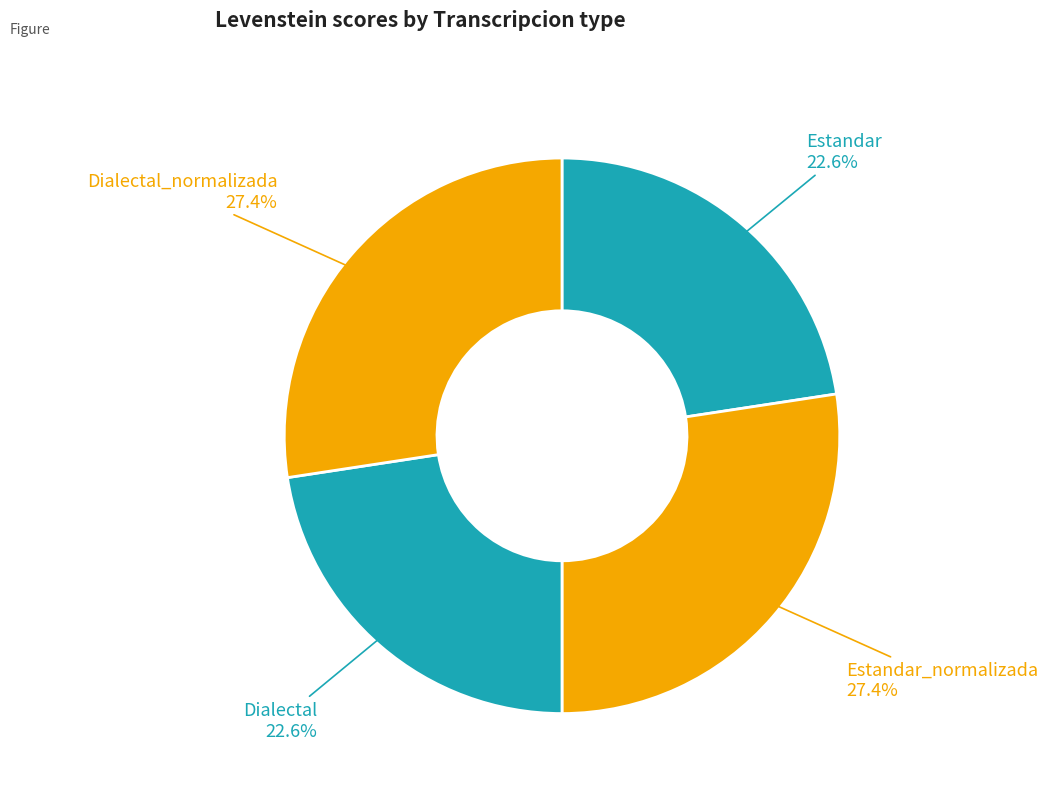

What percentage is the Dialectal slice, to the nearest percent?

23%